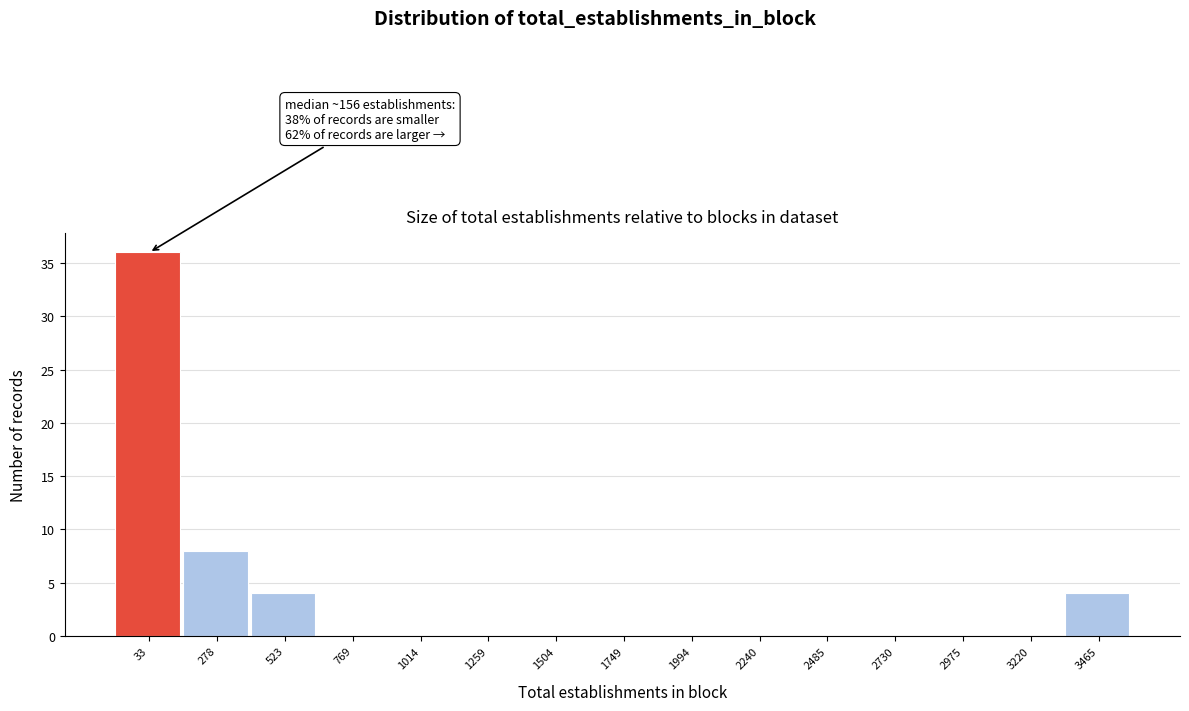

Reading left to right, transcribe all the data shown in this chart.

33=36	278=8	523=4	769=0	1014=0	1259=0	1504=0	1749=0	1994=0	2240=0	2485=0	2730=0	2975=0	3220=0	3465=4